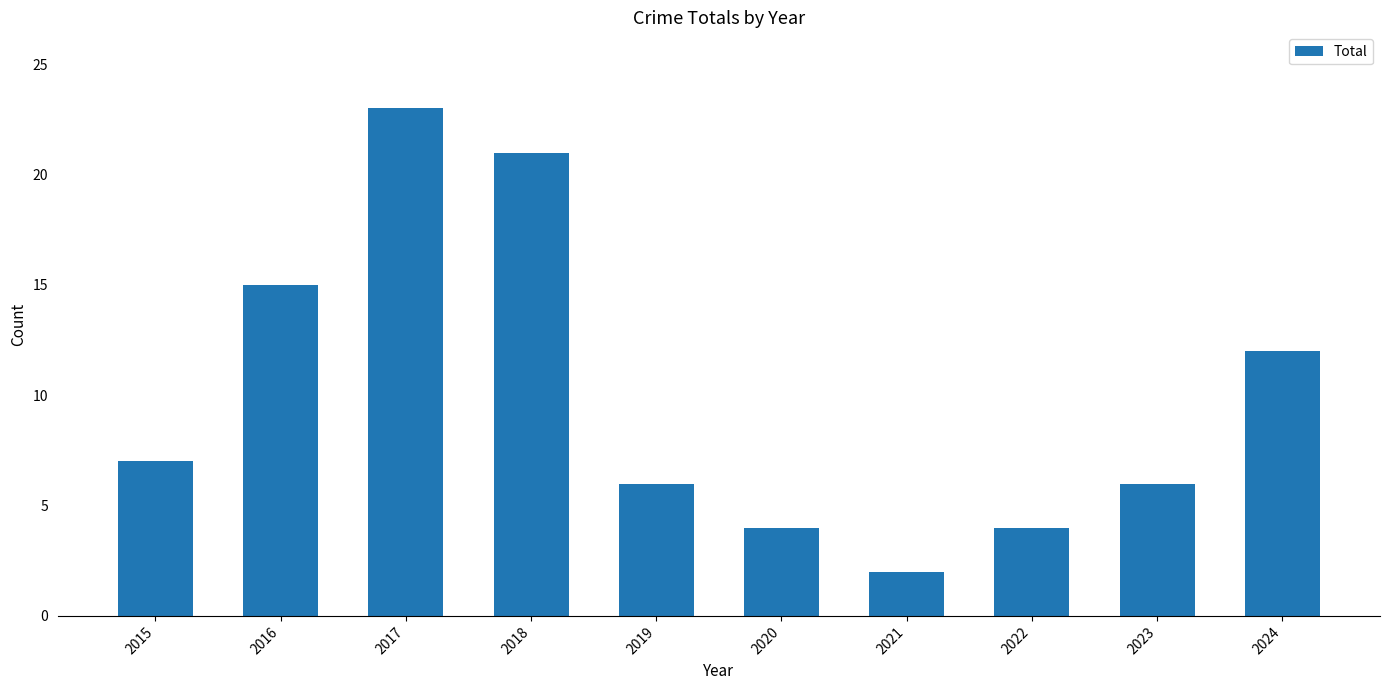

Reading left to right, list all the values displayed in this chart.

2015=7	2016=15	2017=23	2018=21	2019=6	2020=4	2021=2	2022=4	2023=6	2024=12